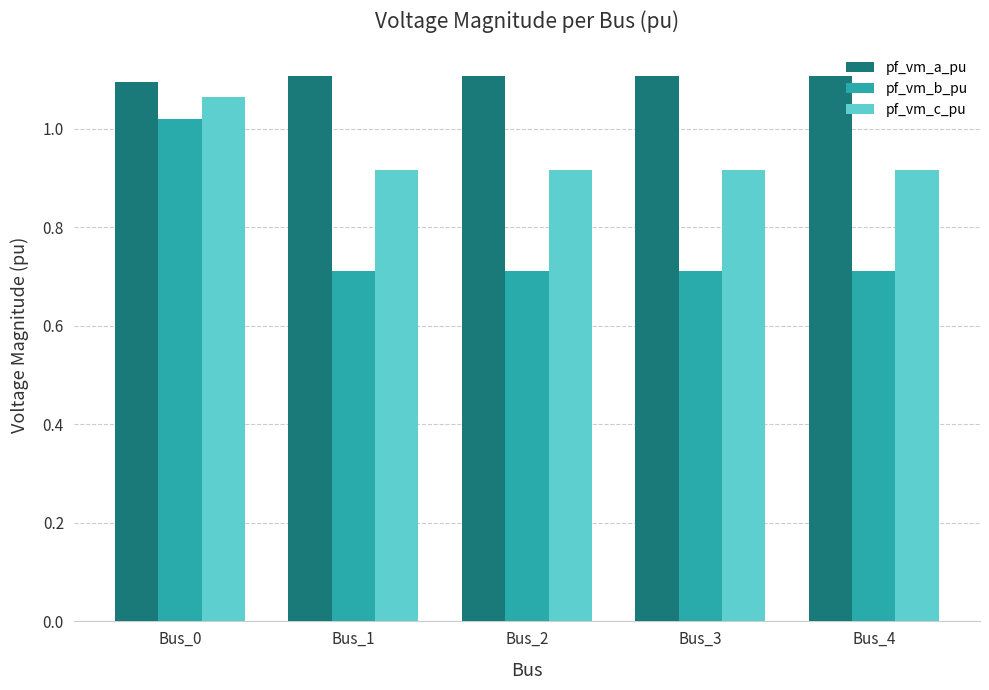

Count the pf_vm_c_pu values in the range 0 to 1.

4